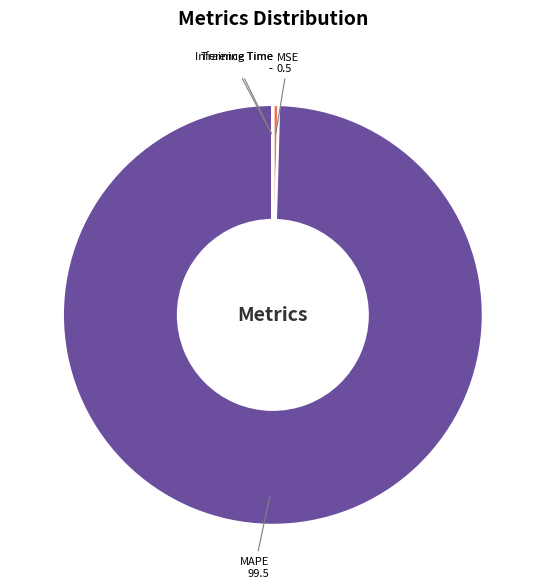

What is the largest slice in the pie chart?

MAPE